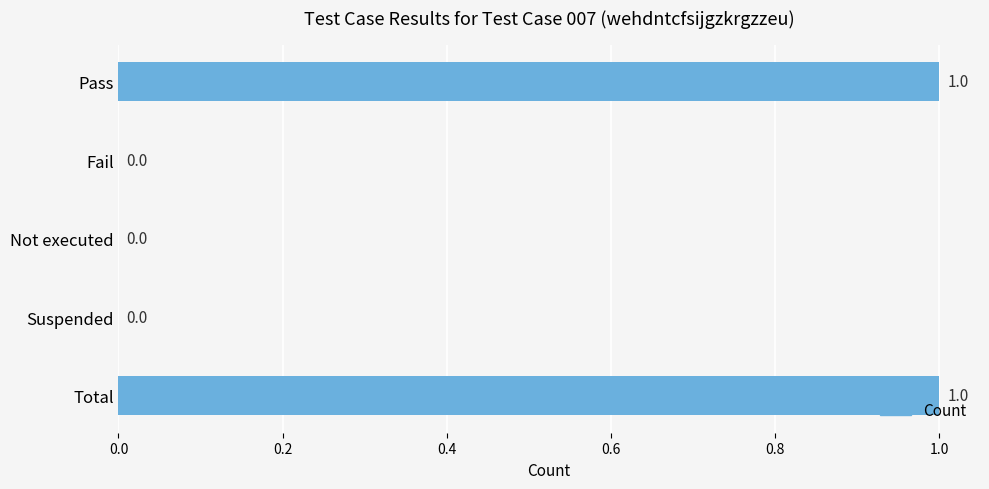

Is it true that the value at Not executed is 0?

True